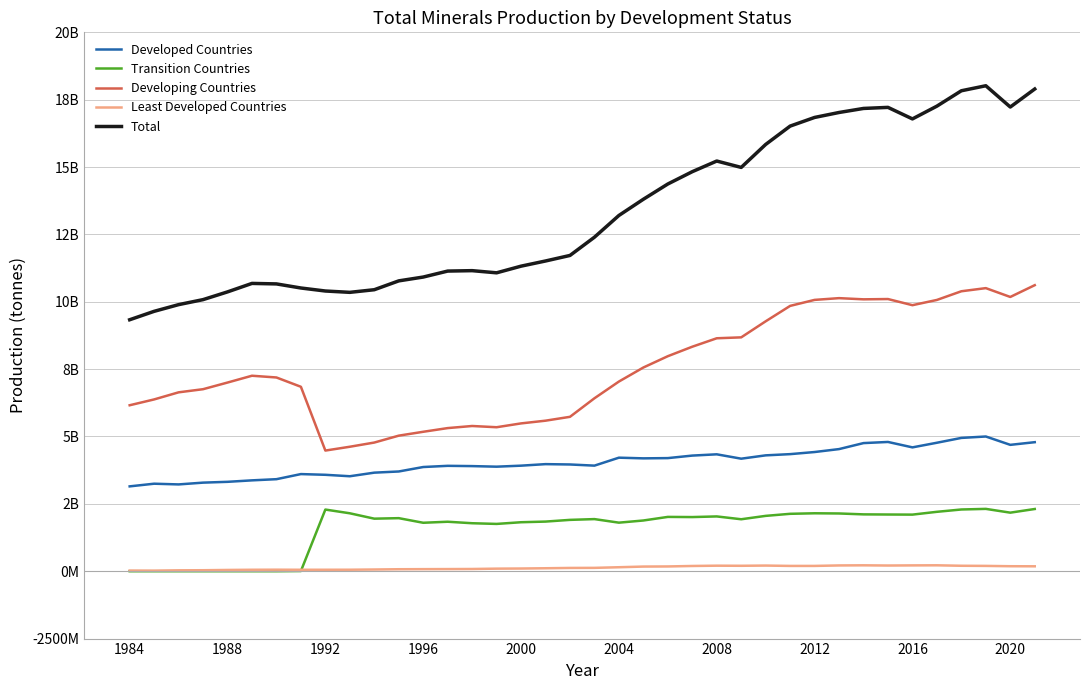

What are all the series names shown in the legend?

Developed Countries, Transition Countries, Developing Countries, Least Developed Countries, Total